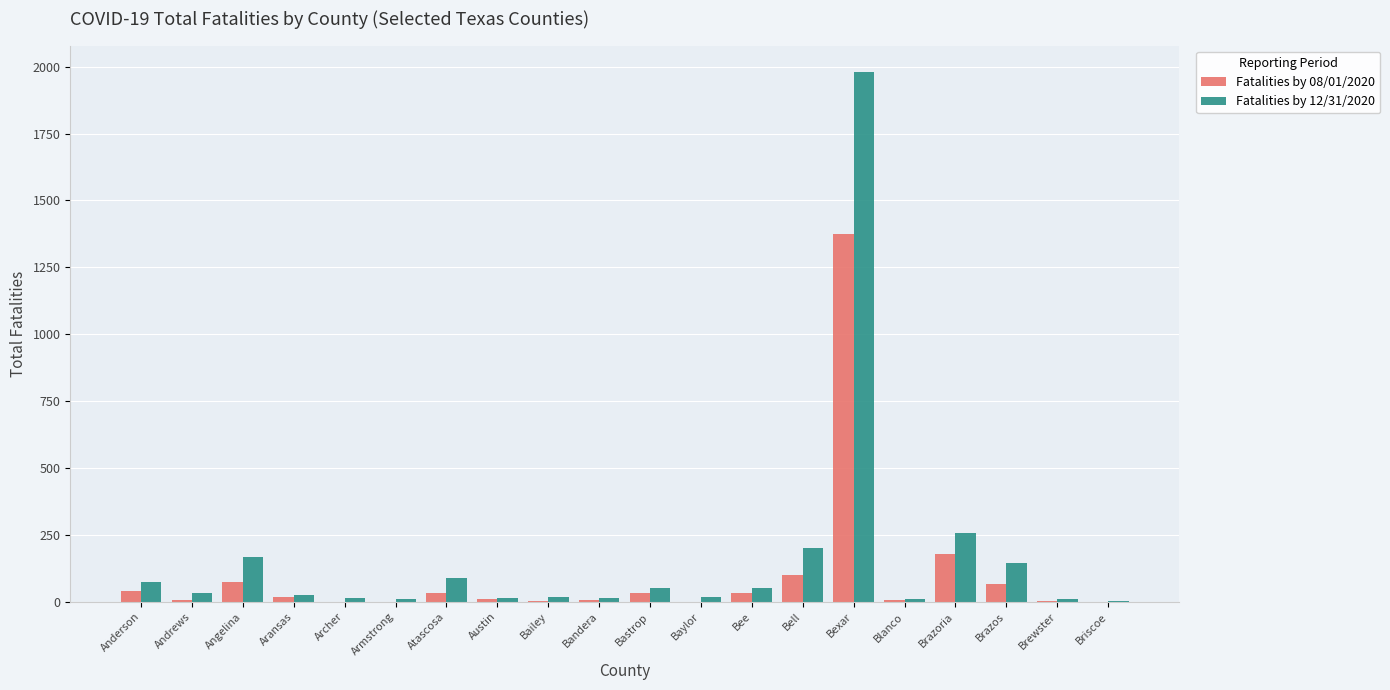

At which category does the chart reach its peak across all series?

Bexar